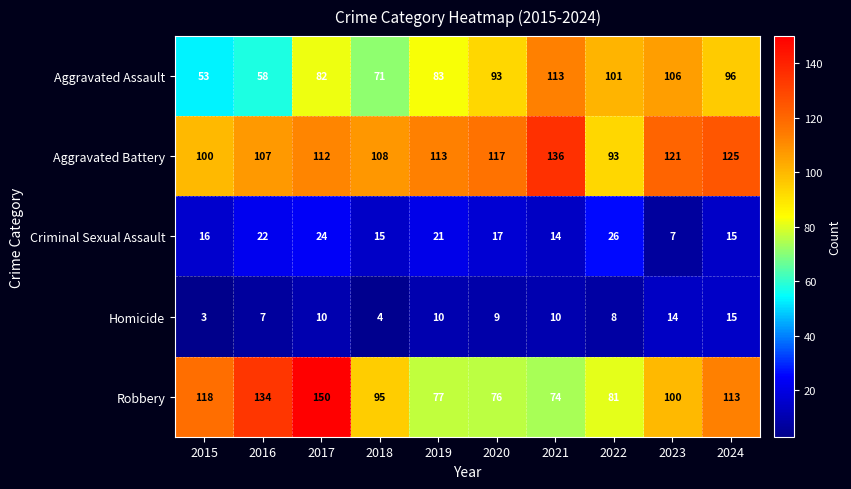

The Robbery series shows 37 at 2018. True or false?

False